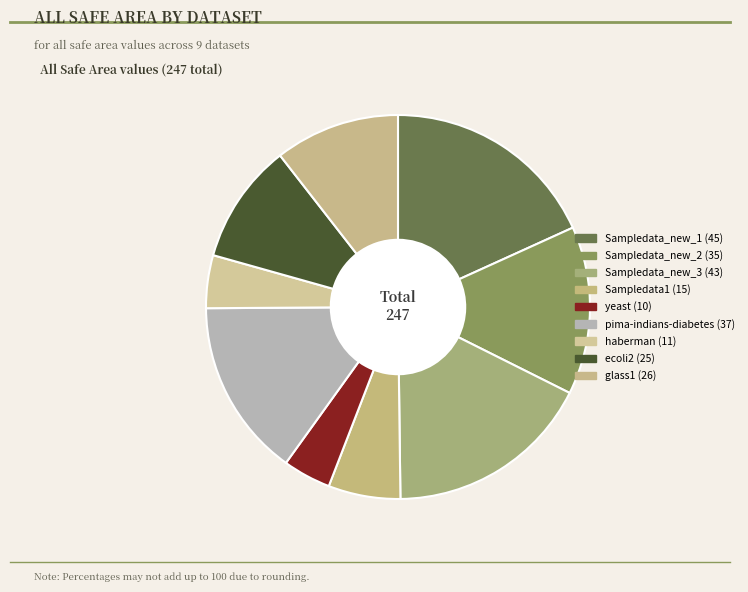

What is the ratio of the value at pima-indians-diabetes to the value at Sampledata1?

2.5